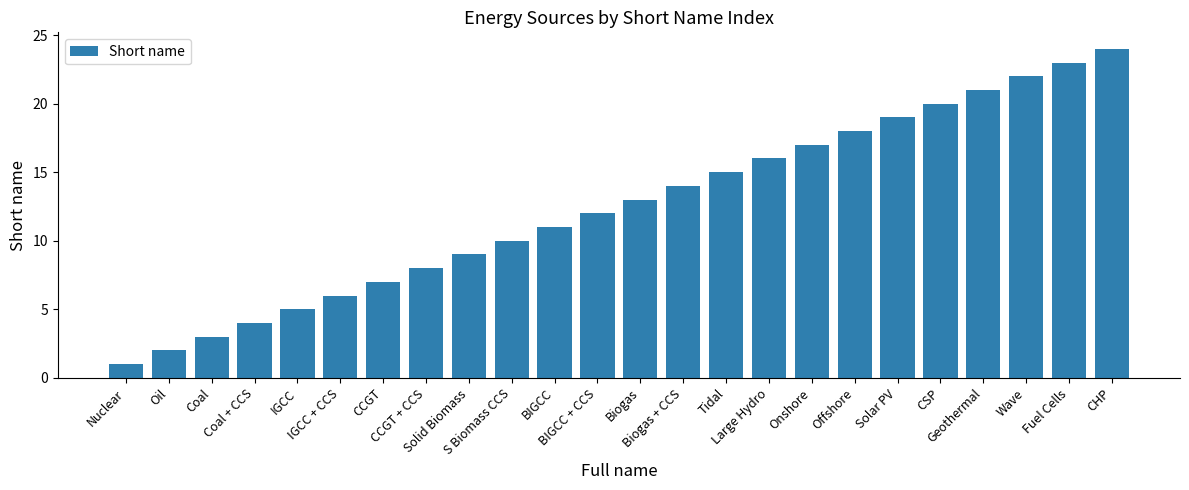

How many distinct data groups are displayed?

1